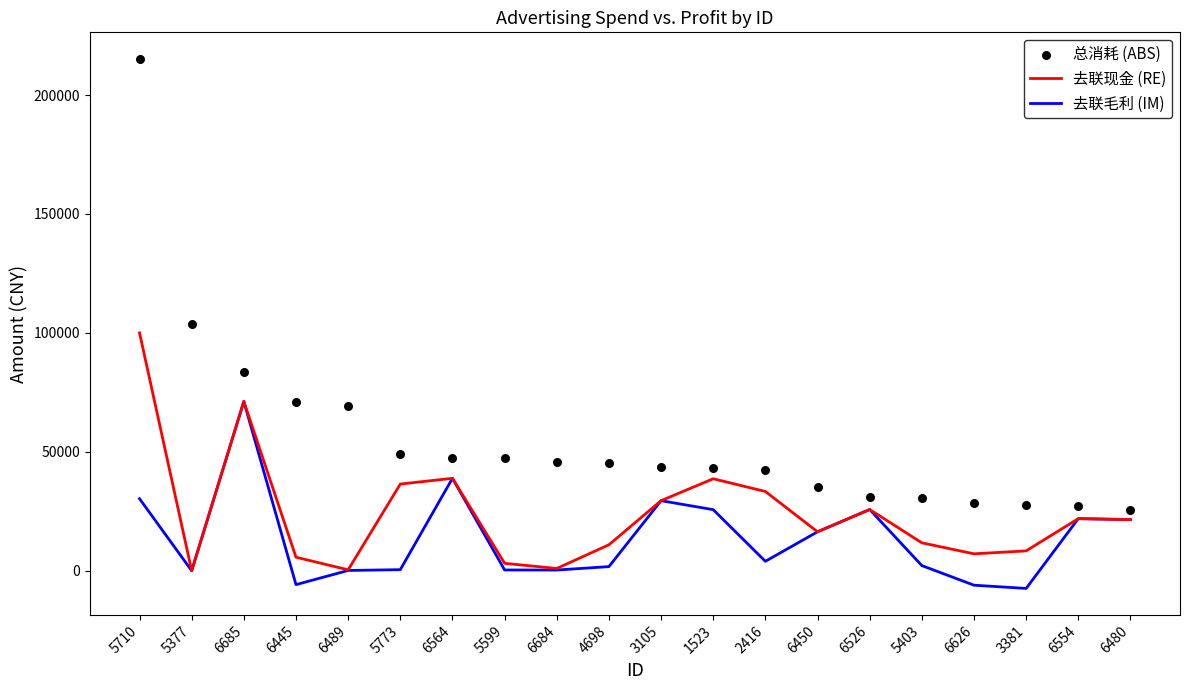

Which series has the largest total across all categories?

总消耗 (ABS)